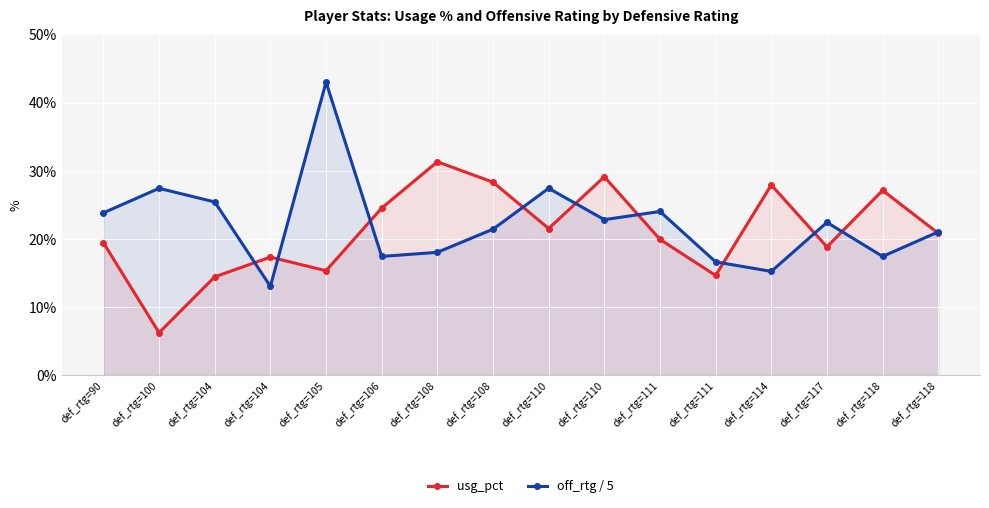

At which category does the chart reach its minimum across all series?

def_rtg=100